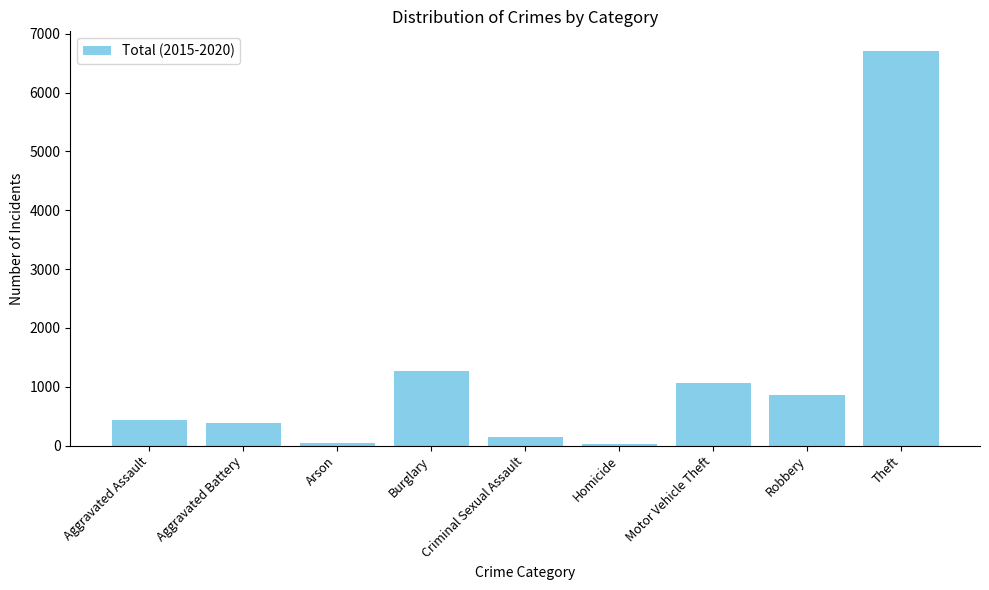

What is the average value?

1215